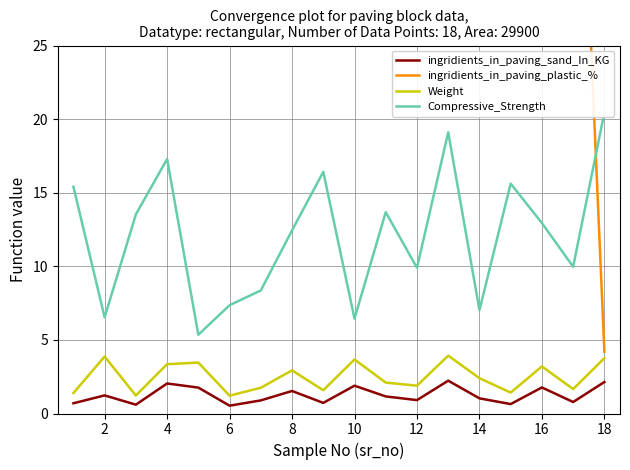

True or false: ingridients_in_paving_sand_In_KG has more than 1 interior local peaks.

True